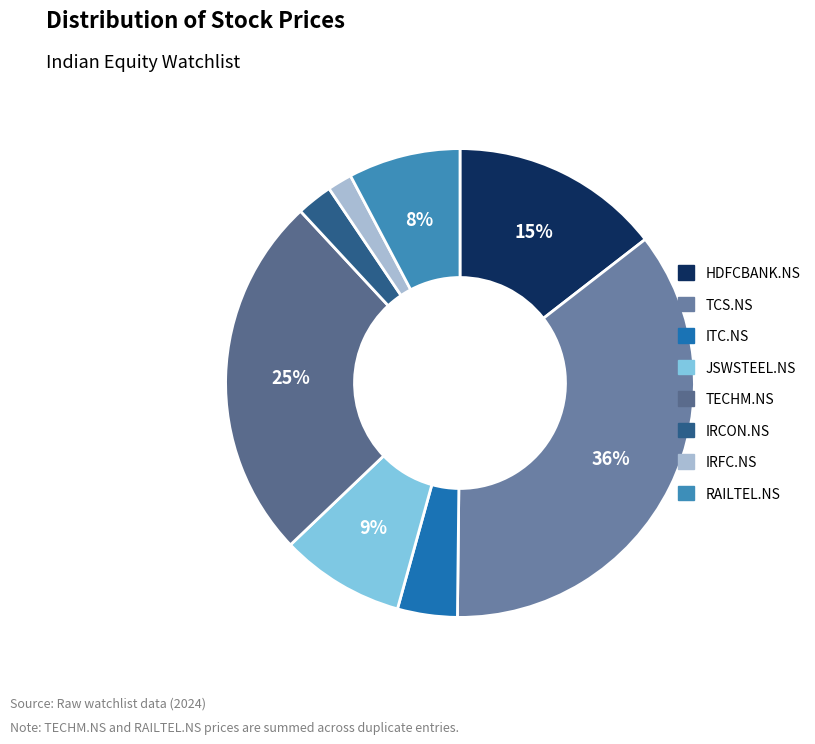

To the nearest percent, what is the difference between the HDFCBANK.NS and IRFC.NS slice percentages?

13%